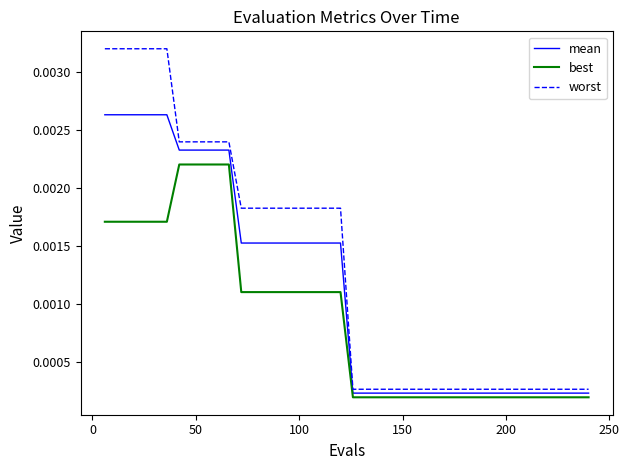

Which series has the largest range (max minus min)?

worst